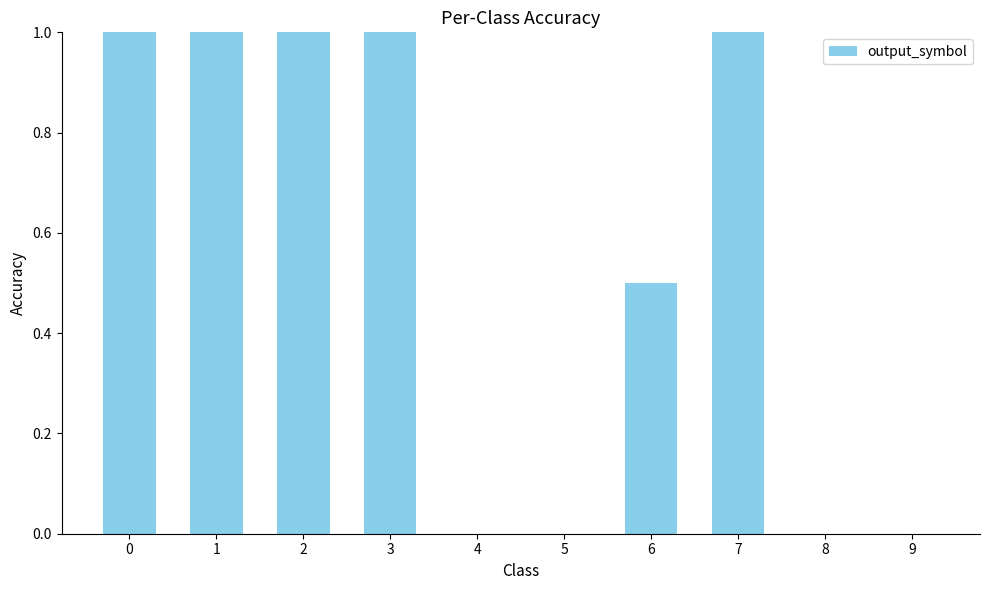

Are the bars grouped side by side (vs. stacked)?

No